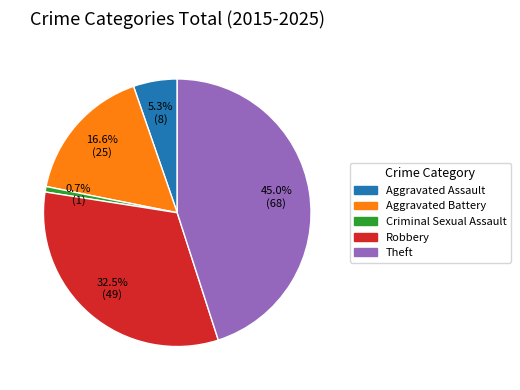

Rank the categories by value from highest to lowest.

Theft, Robbery, Aggravated Battery, Aggravated Assault, Criminal Sexual Assault